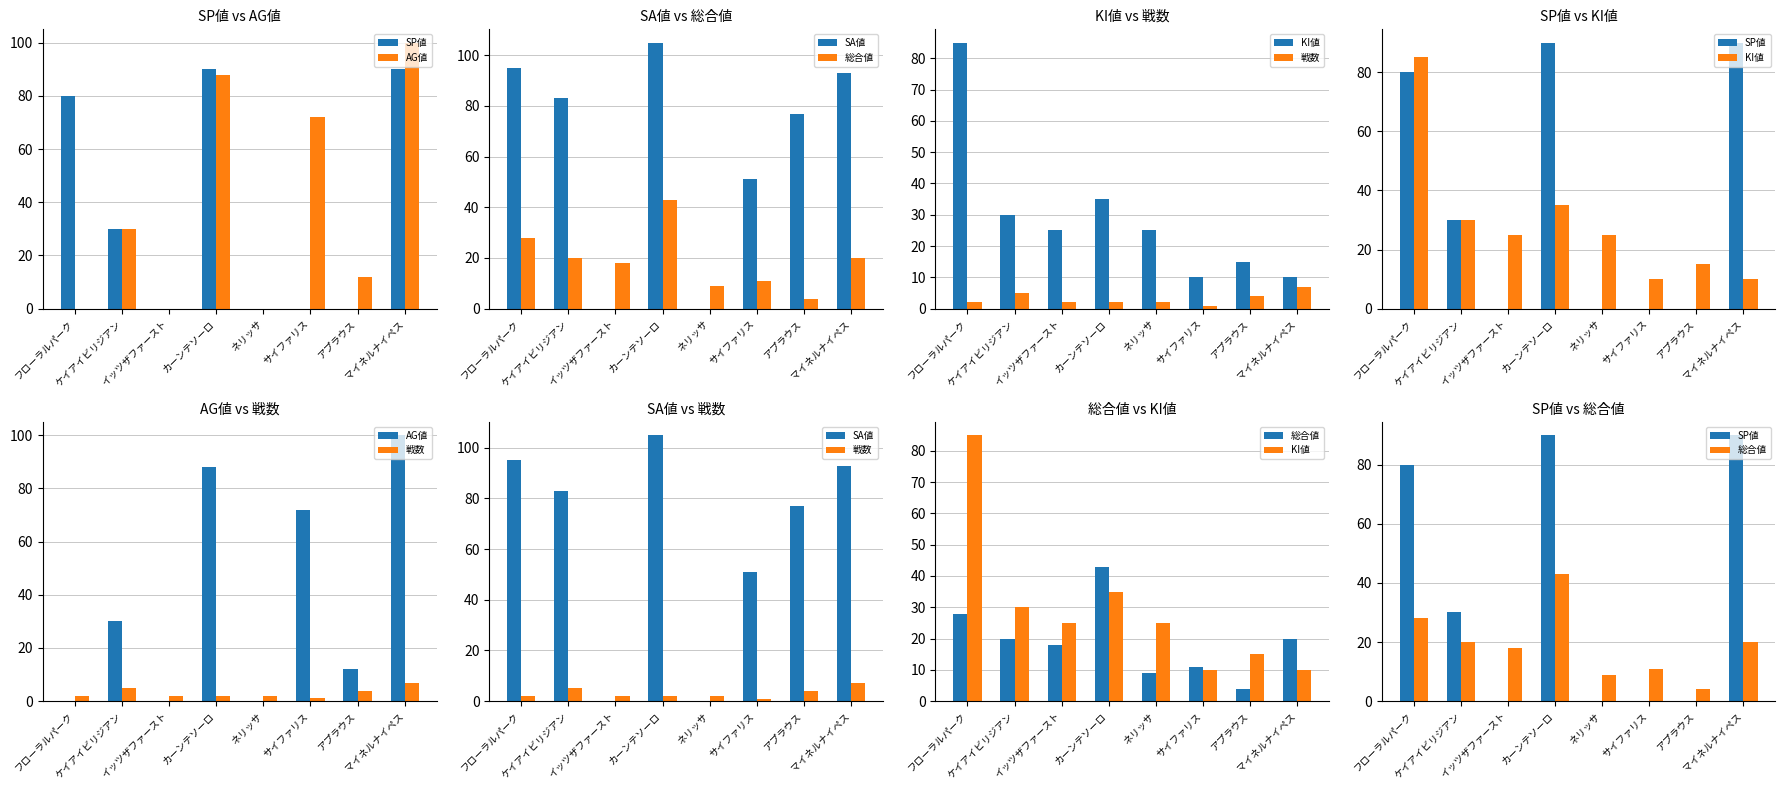

At カーンテソーロ, list the series in order from largest to smallest.

SA値, SP値, AG値, 総合値, KI値, 戦数